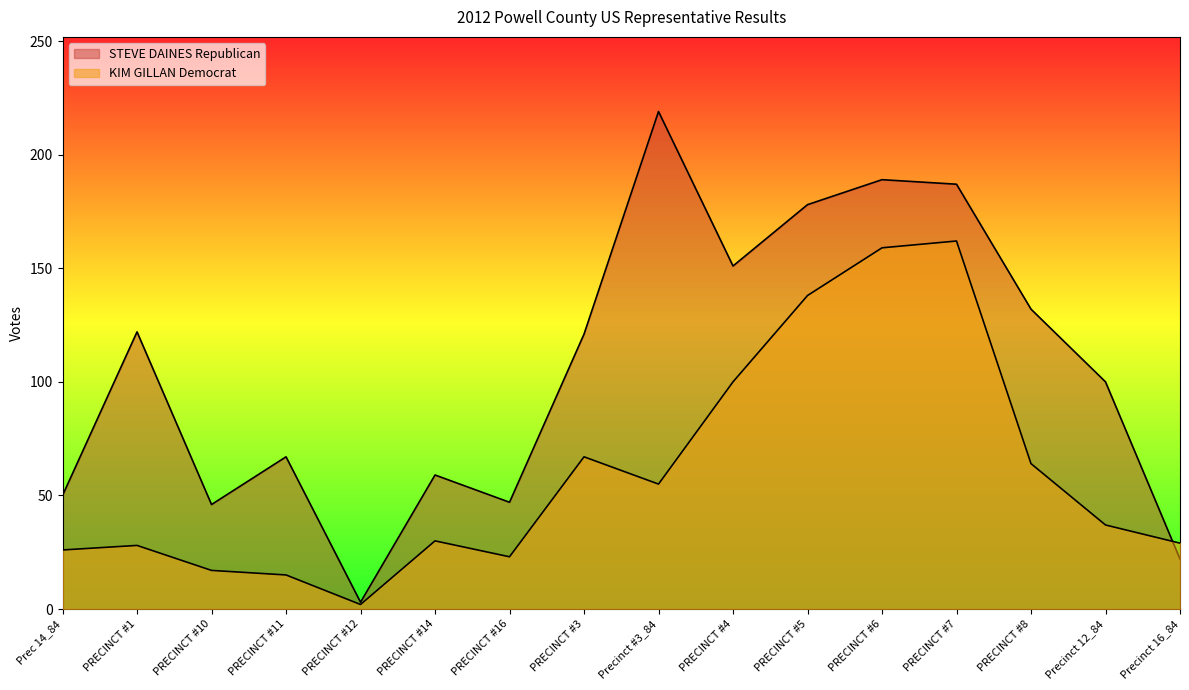

Where is the first local maximum for KIM GILLAN Democrat?

PRECINCT #1